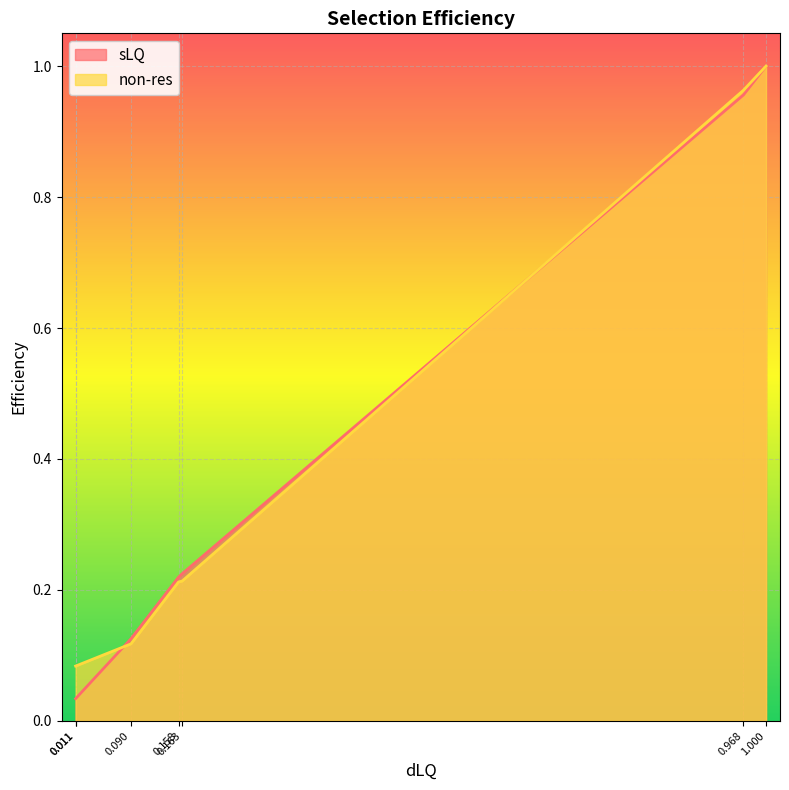

After their last crossing, which series has the higher values: non-res or sLQ?

non-res